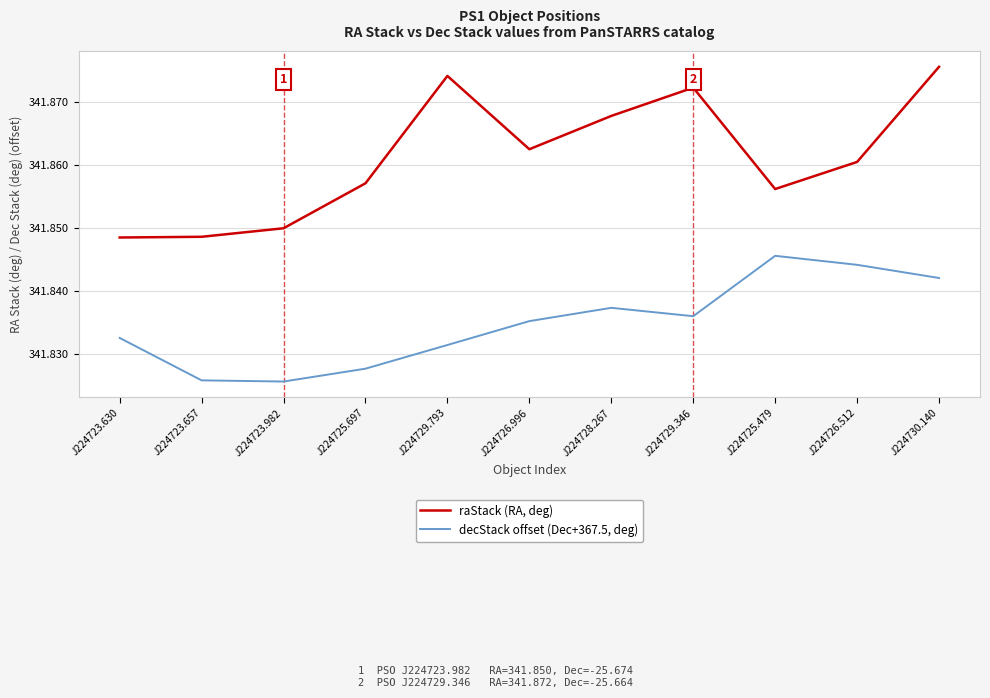

True or false: decStack offset (Dec+367.5, deg) has a value of 122.8 at J224730.140.

False